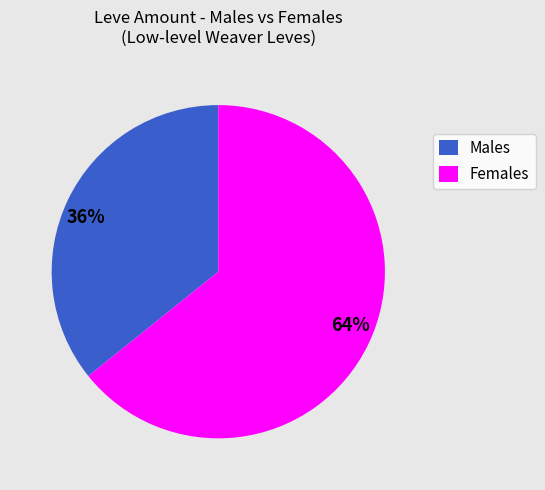

Is it true that 64% is 64% of the pie?

True